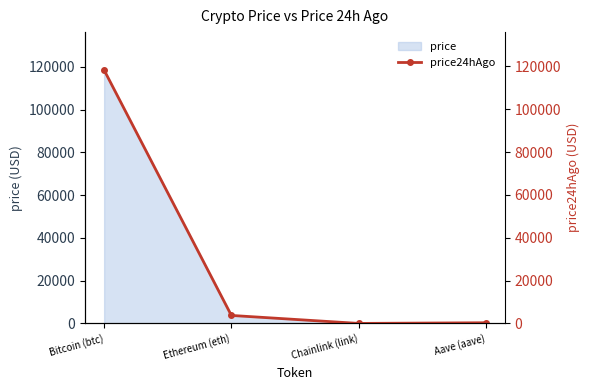

At which category does the chart reach its peak across all series?

Bitcoin (btc)